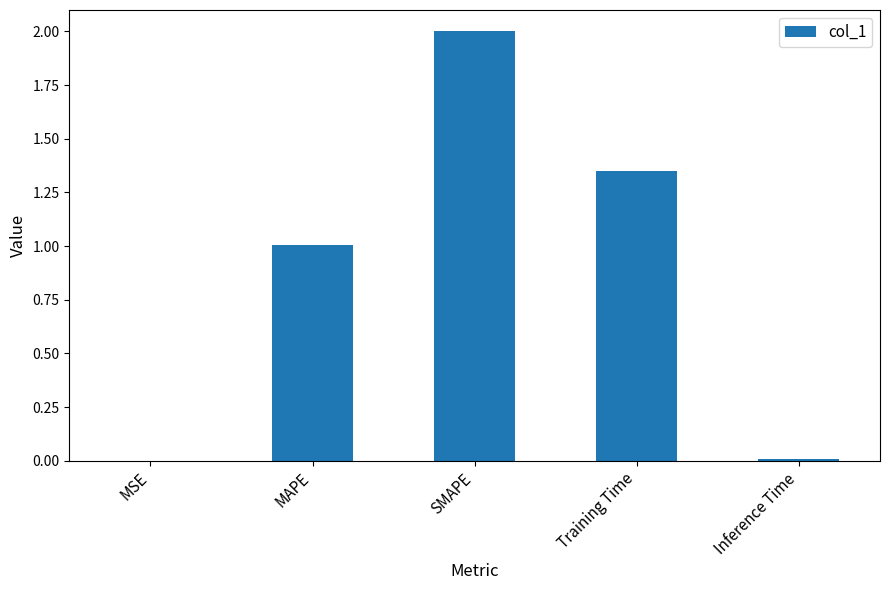

The chart shows a value of 1.8 at Training Time. True or false?

False